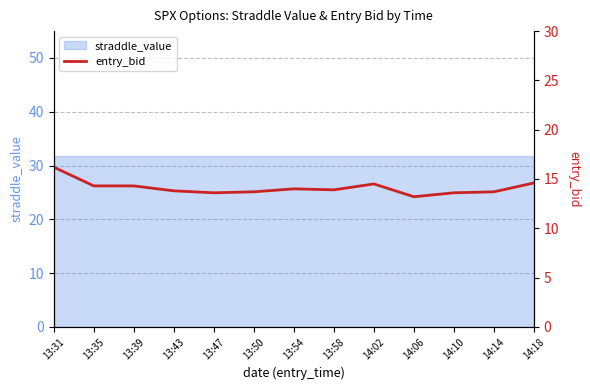

Reading right to left, what are all the values shown in this chart?

14:18=14.6	14:14=13.7	14:10=13.6	14:06=13.2	14:02=14.5	13:58=13.9	13:54=14.0	13:50=13.7	13:47=13.6	13:43=13.8	13:39=14.3	13:35=14.3	13:31=16.2